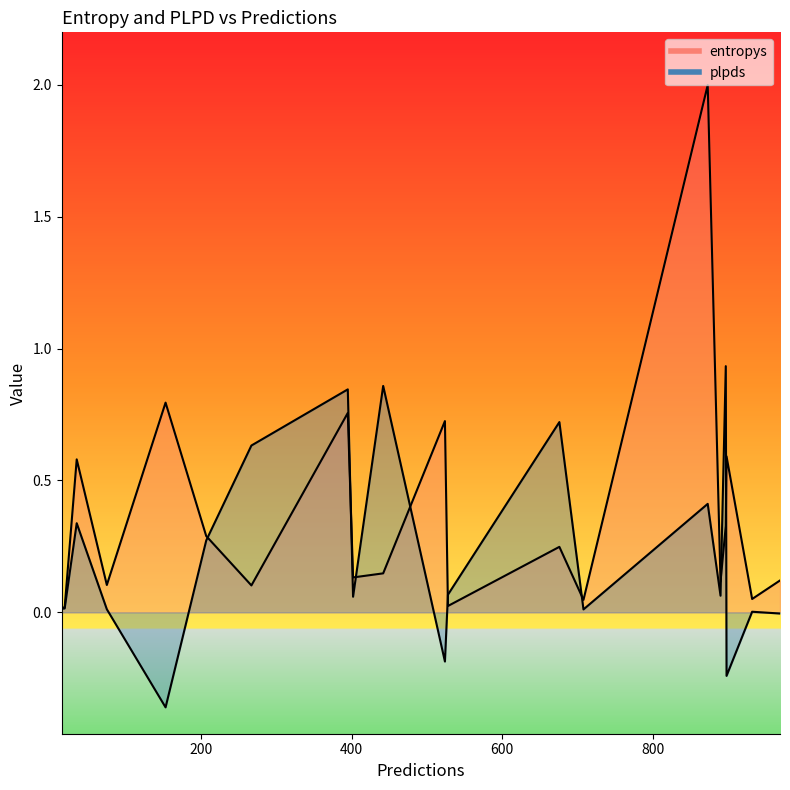

The entropys series shows 0.0 at 402. True or false?

False